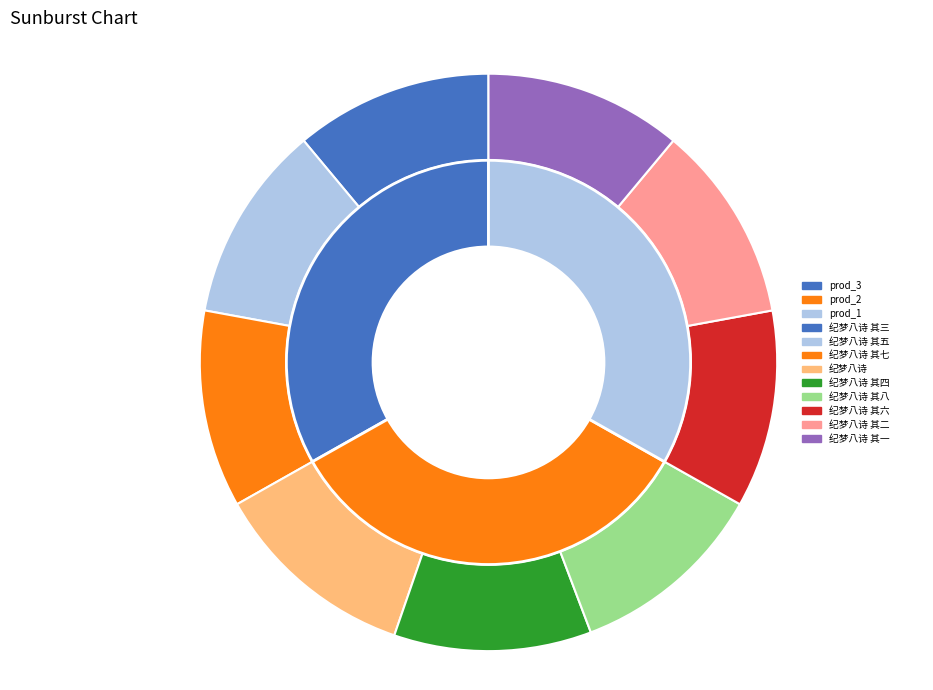

What is the smallest slice in the pie chart?

纪梦八诗 其一